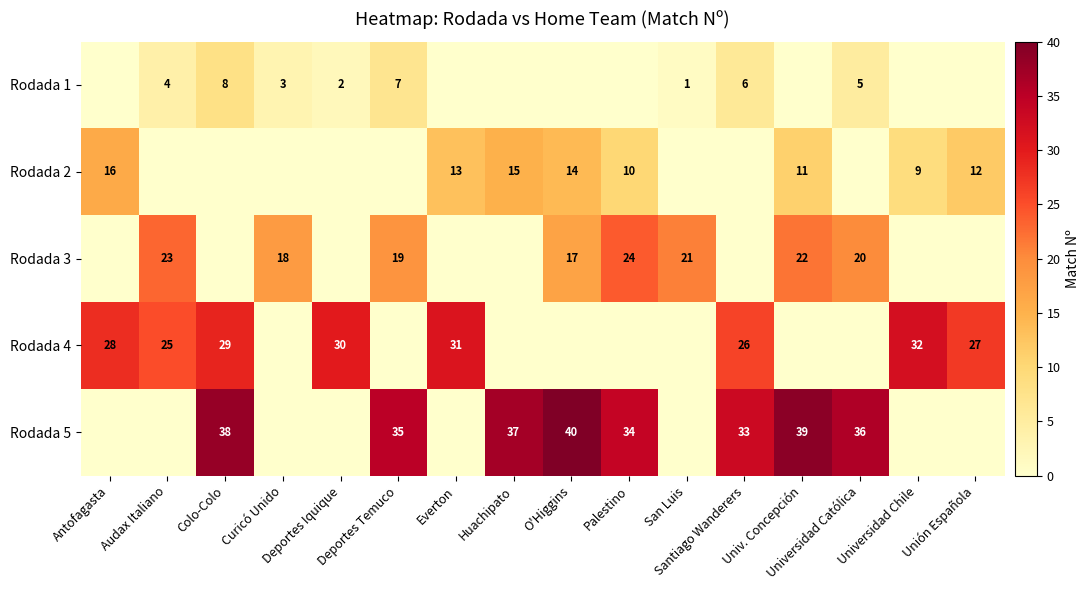

Which category has the lowest value across all series?

Antofagasta